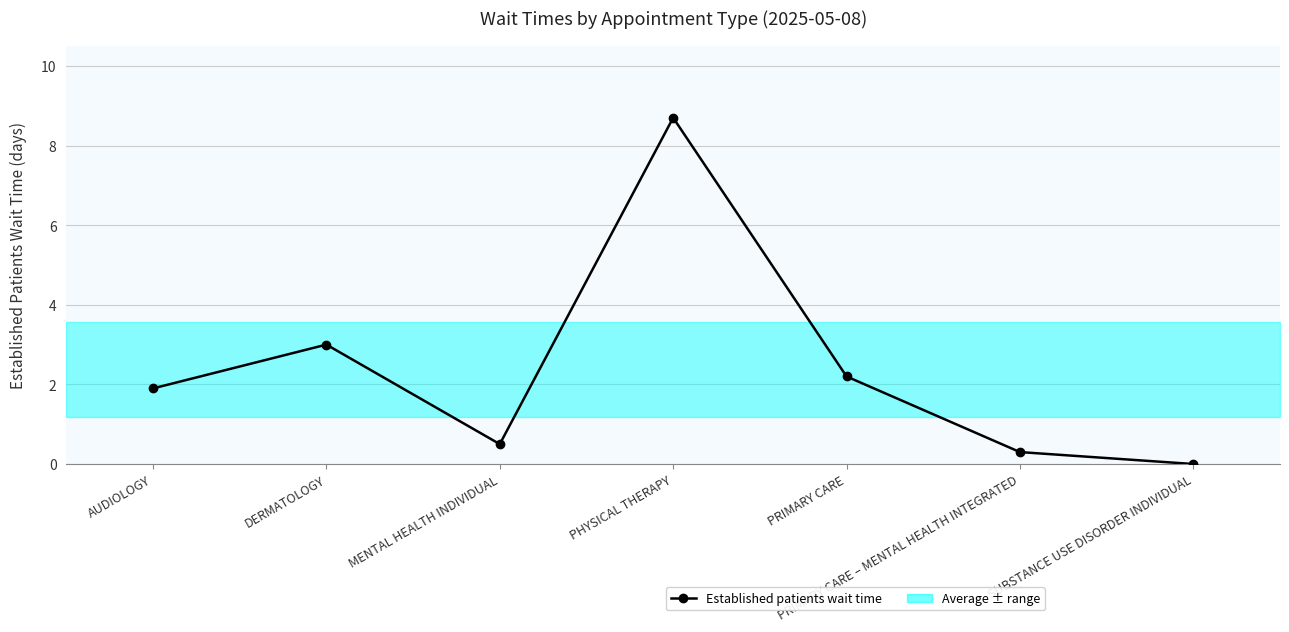

How many categories are shown in the chart?

7